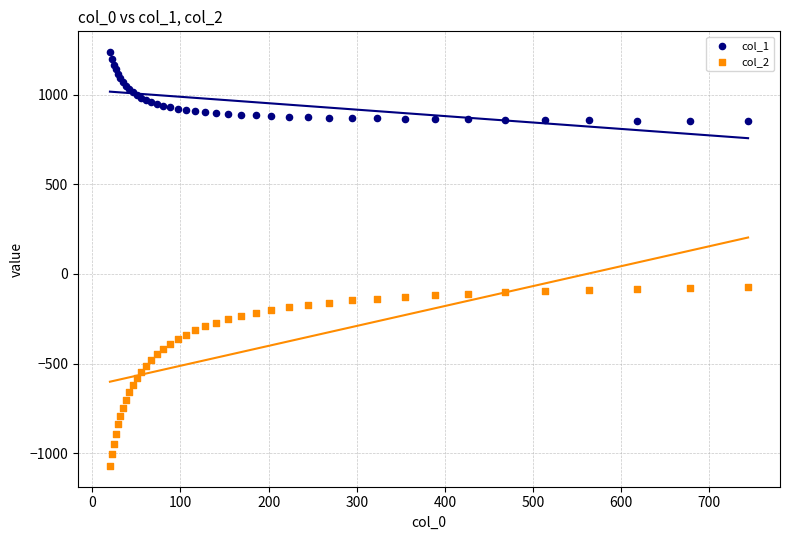

Which series reaches the minimum Y coordinate?

col_2